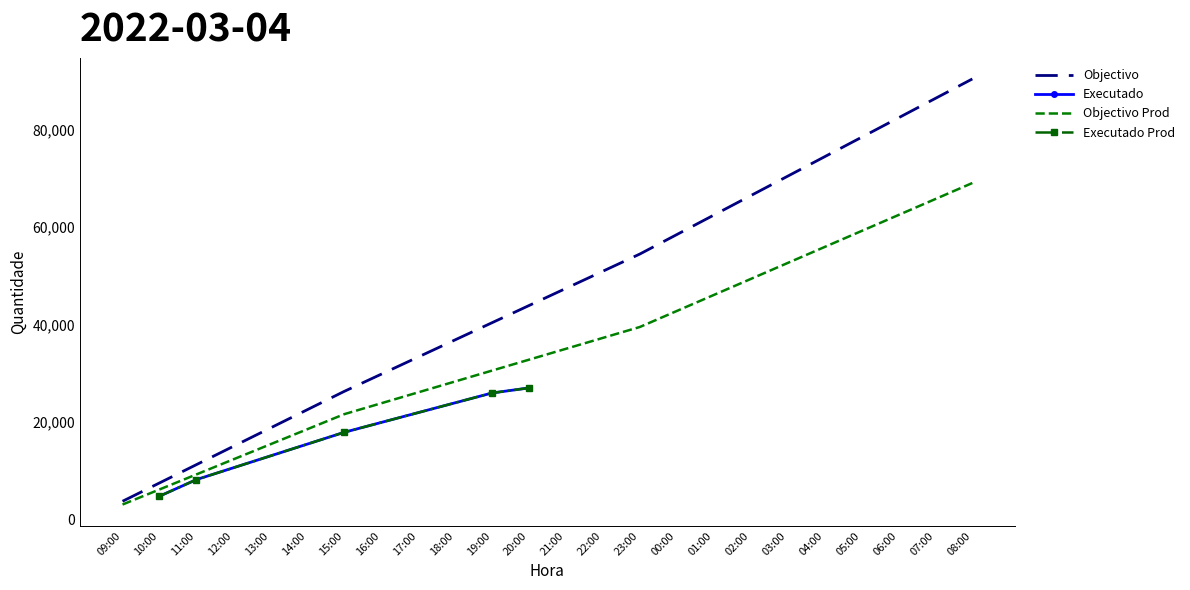

Rank the categories by Objectivo value from highest to lowest.

08:00, 07:00, 06:00, 05:00, 04:00, 03:00, 02:00, 01:00, 00:00, 23:00, 22:00, 21:00, 20:00, 19:00, 18:00, 17:00, 16:00, 15:00, 14:00, 13:00, 12:00, 11:00, 10:00, 09:00